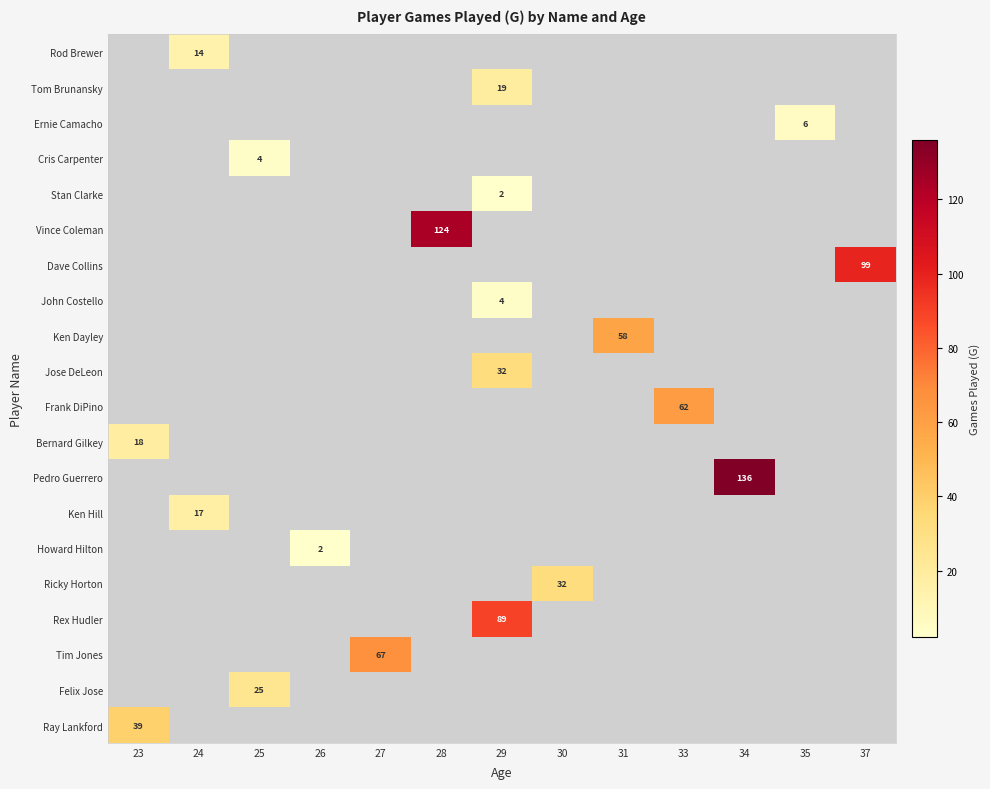

What is the greatest value displayed?

136.0